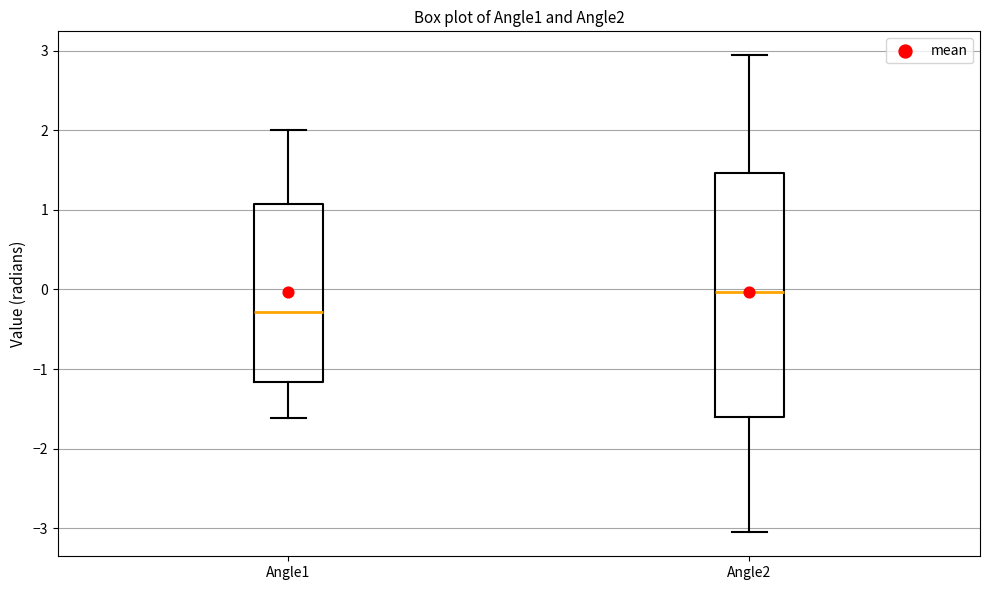

Reading left to right, transcribe this box plot: for each box, give where its median line is, the range the box spans, and where its two whiskers end, as read against the y-axis. The values are not printed on the chart, so give them approximately, as read against the axis.

Angle1: median -0.3, box -1.2 to 1.1, whiskers -1.6 to 2.0
Angle2: median 0.0, box -1.6 to 1.5, whiskers -3.1 to 2.9